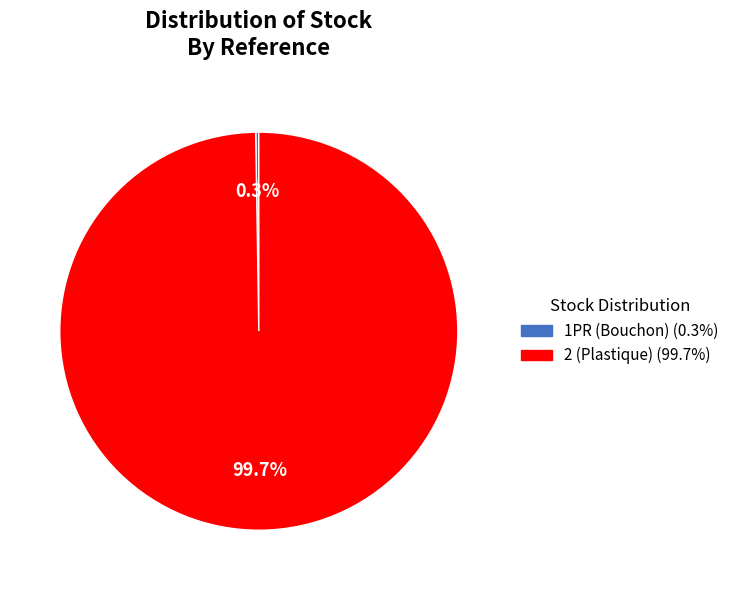

What portion of the pie excludes 2 (Plastique)?

0.3%